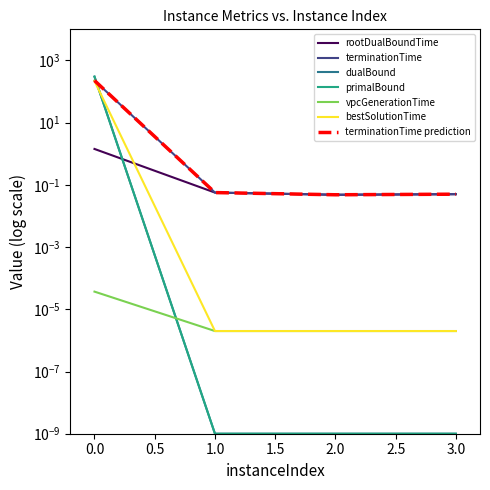

Is the value of rootDualBoundTime at 3 greater than the value of terminationTime at 1?

No